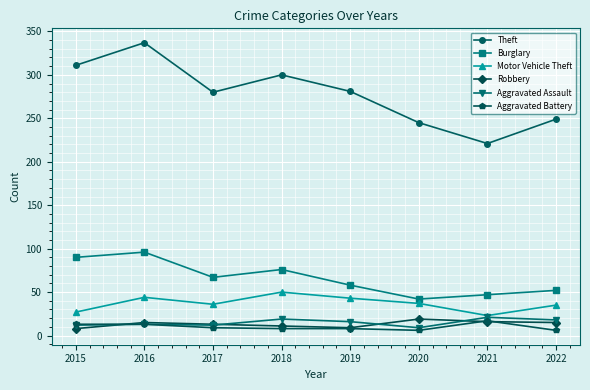

In Burglary, how many points are lower than both neighbors (excluding endpoints)?

2